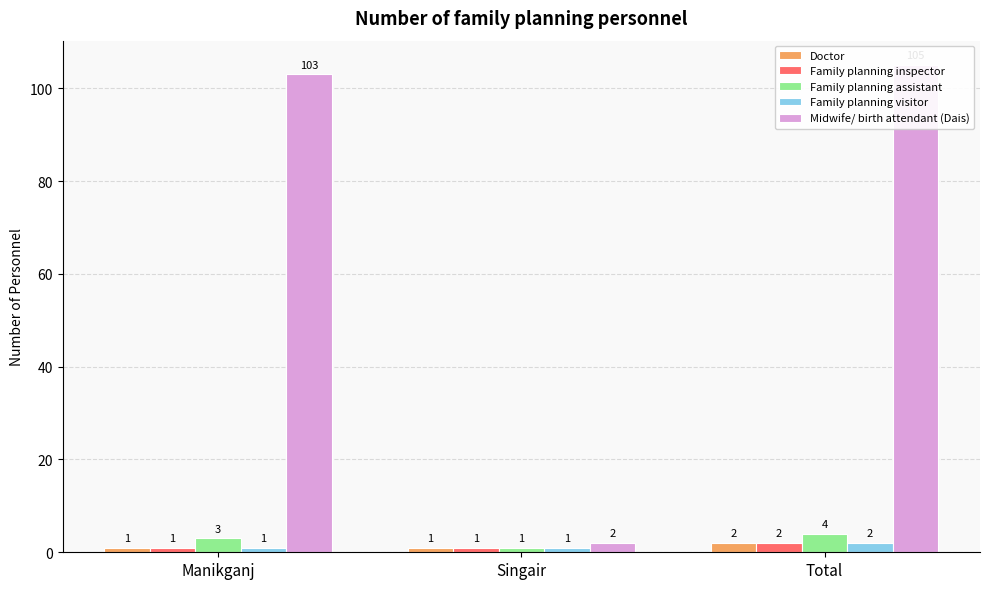

How many distinct data groups are displayed?

5